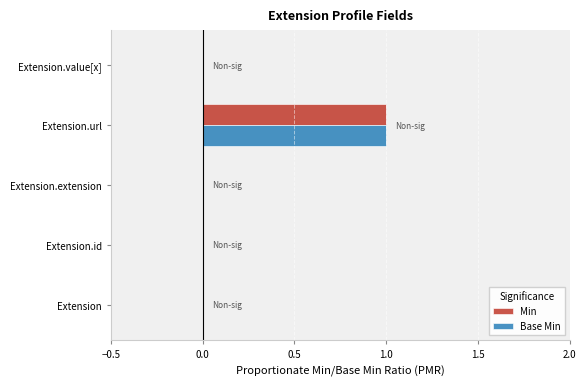

The value of Min at Extension.url is 1. True or false?

True